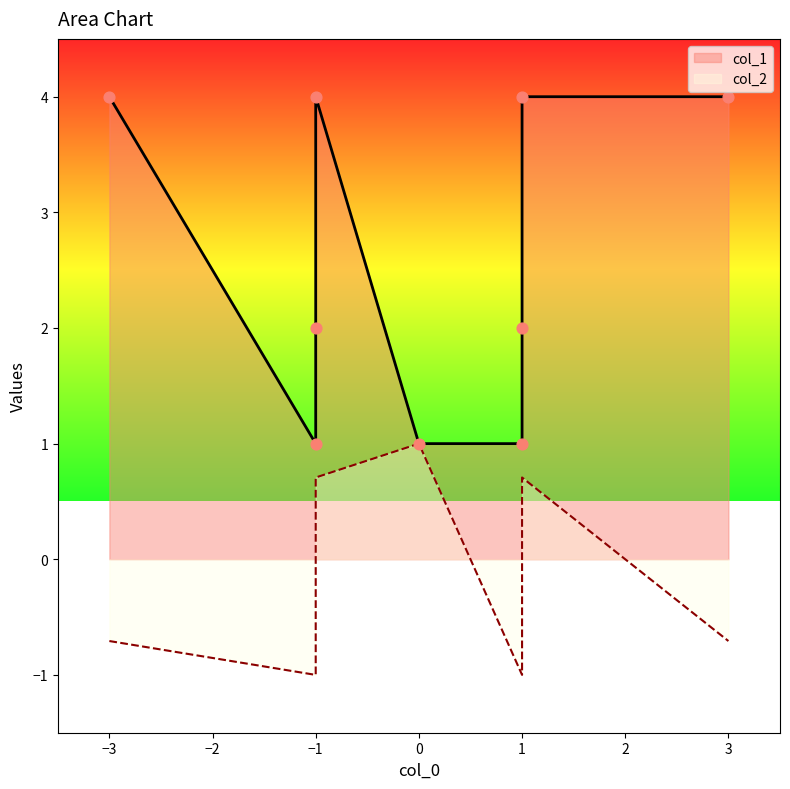

Which series has the largest Y range (max minus min)?

col_1